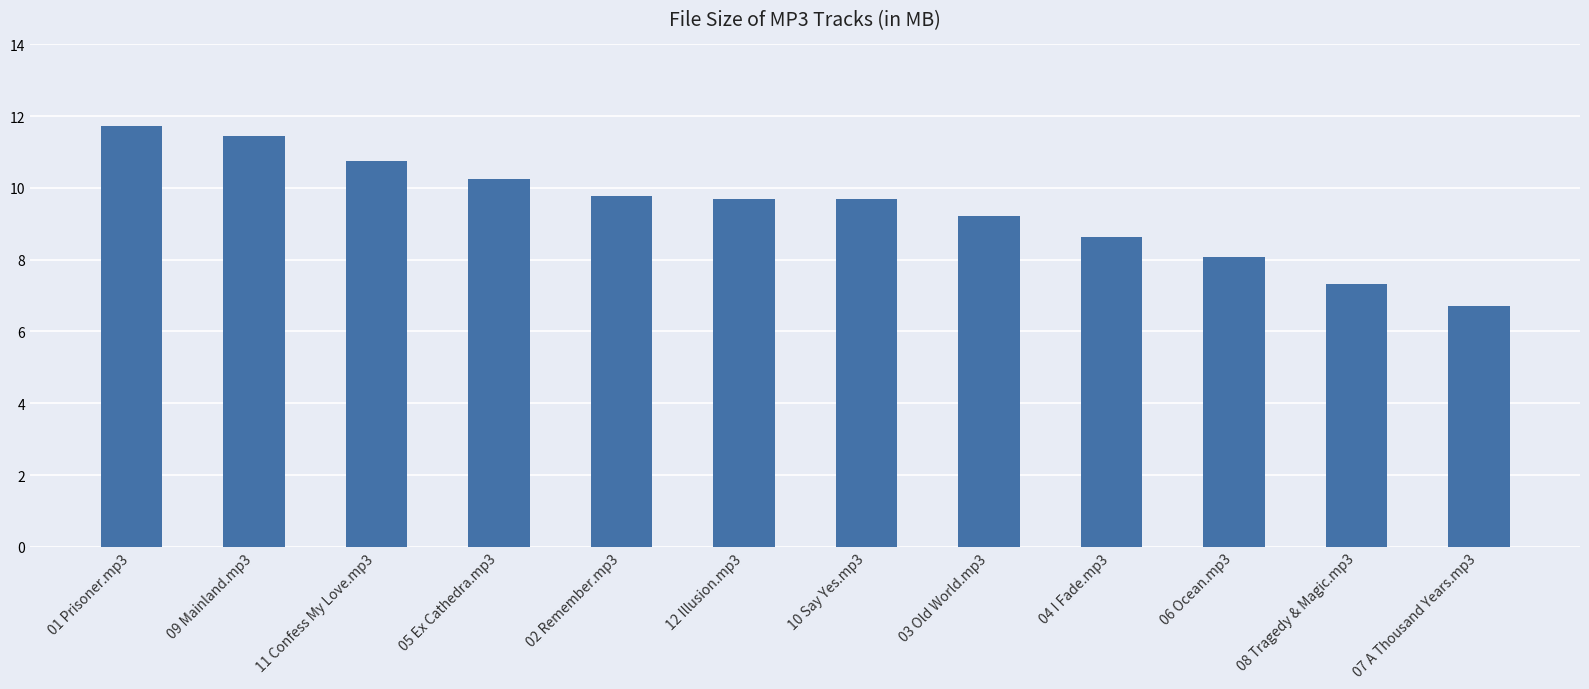

How many data points are less than 9?

4